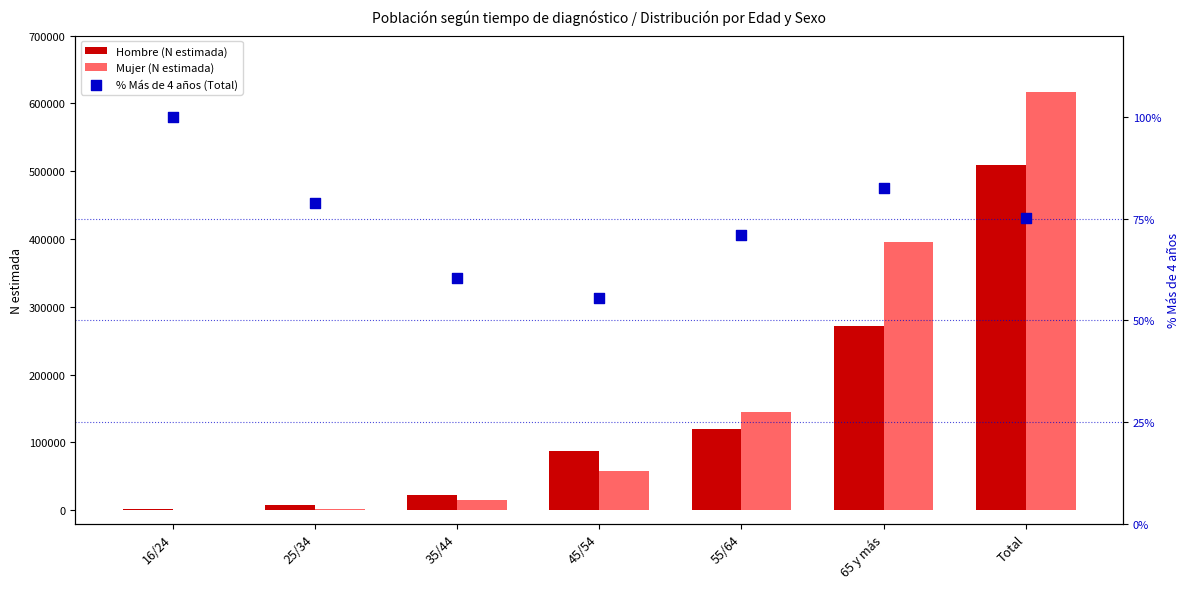

At how many categories does at least one series exceed 381997?

2